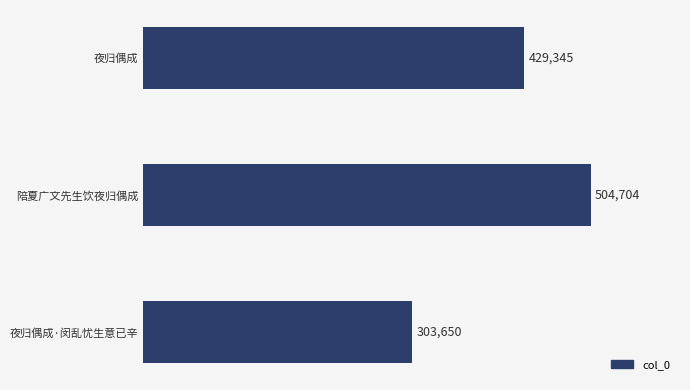

Count the number of data series in this chart.

1